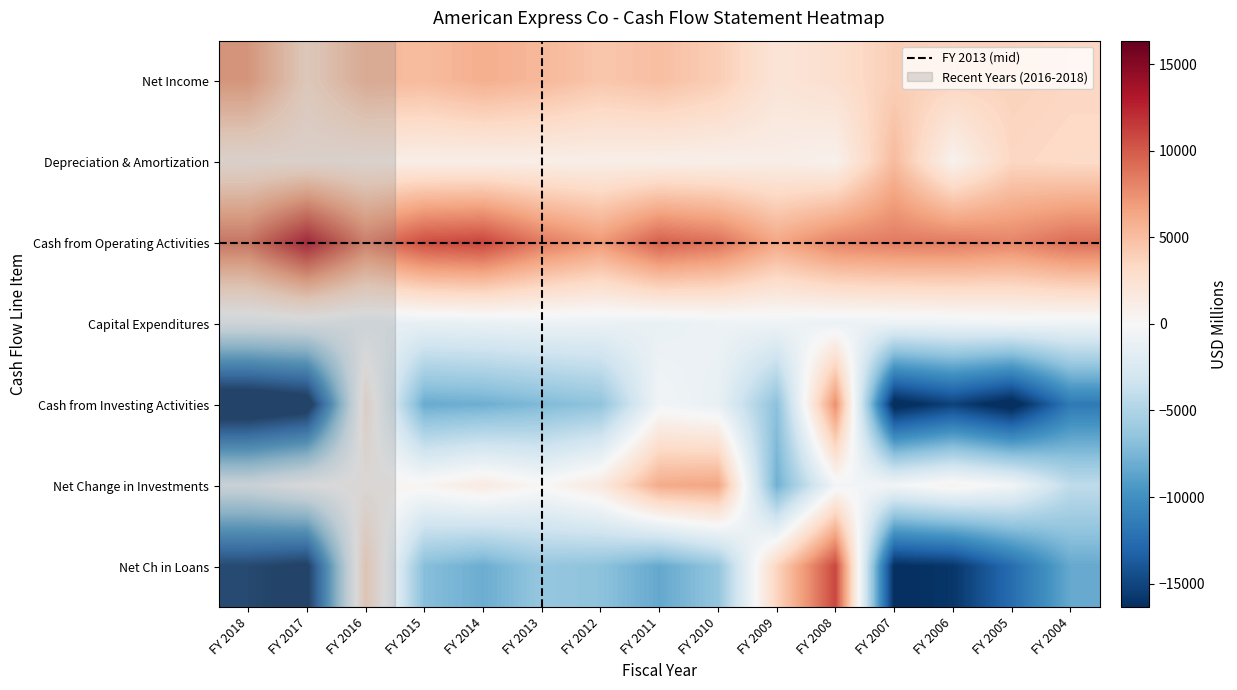

Is it true that Net Income equals 5357 at FY 2010?

False